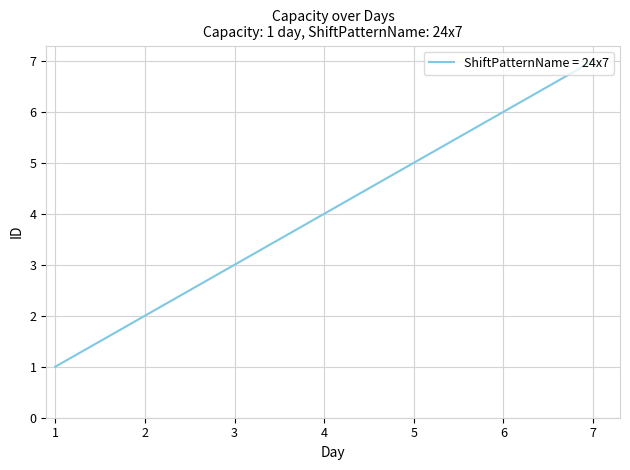

The value at 4 is 6. True or false?

False